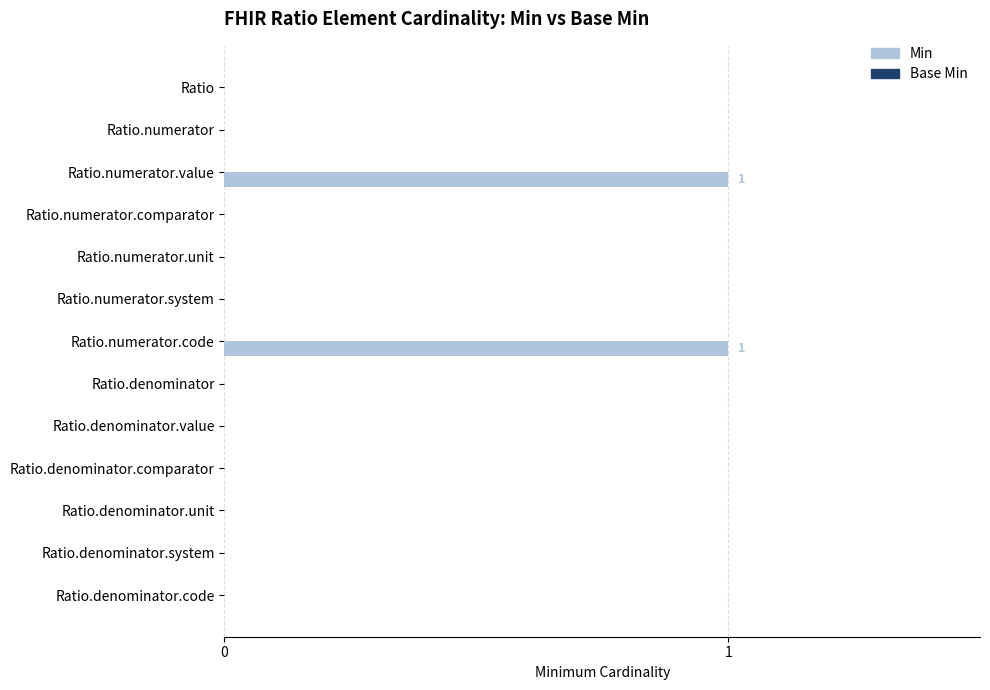

Is it true that the value at Ratio.denominator.system is 1?

False